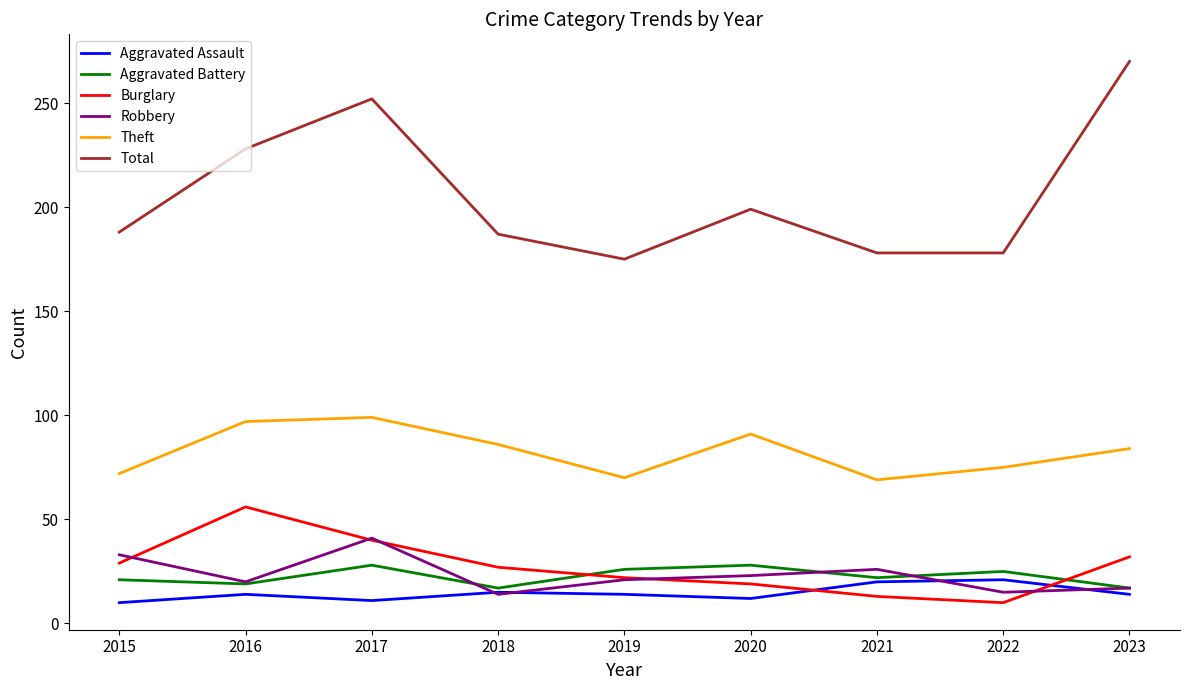

What is the lowest value of the Theft series?

69